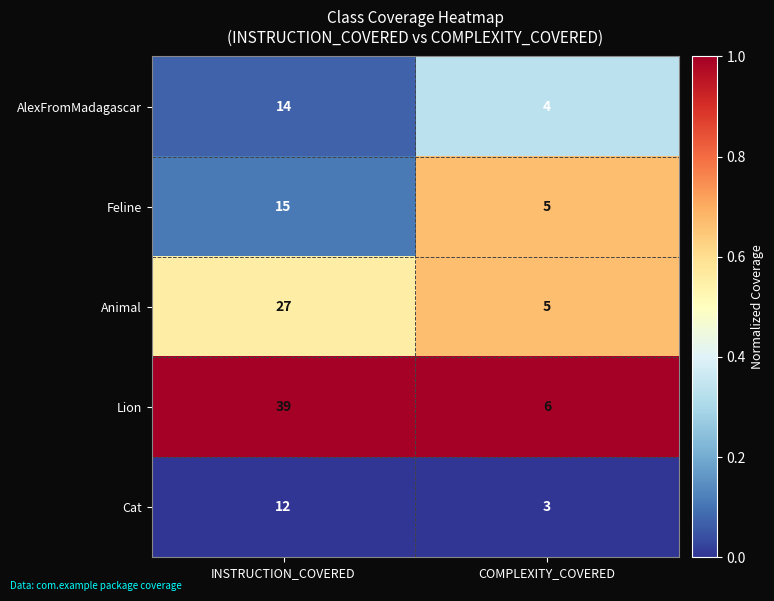

What is the approximate value of Feline at COMPLEXITY_COVERED, to the nearest 5?

5